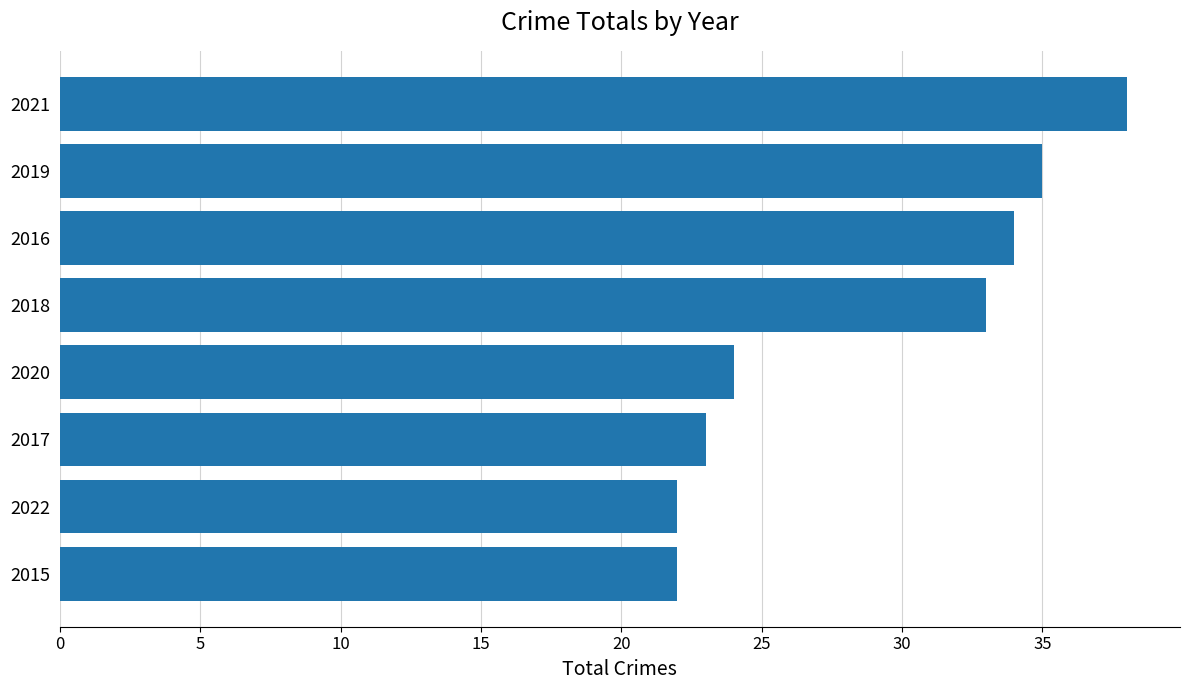

Where is the data nearest to the value 30?

2018